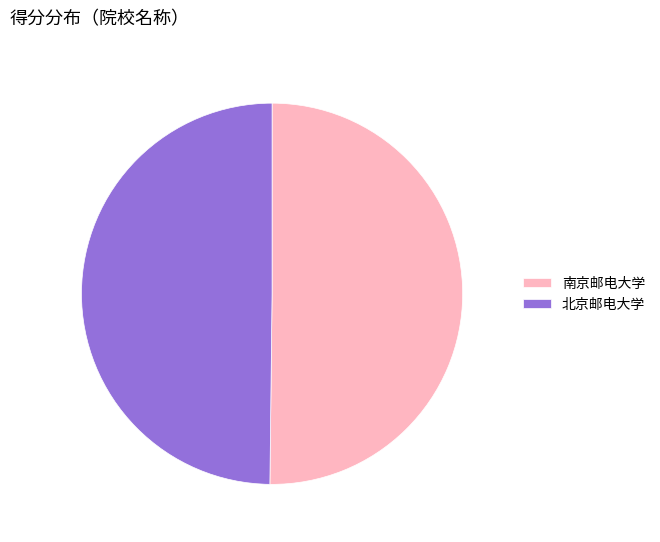

Approximately how many times larger is the value at 北京邮电大学 compared to 南京邮电大学?

1.0